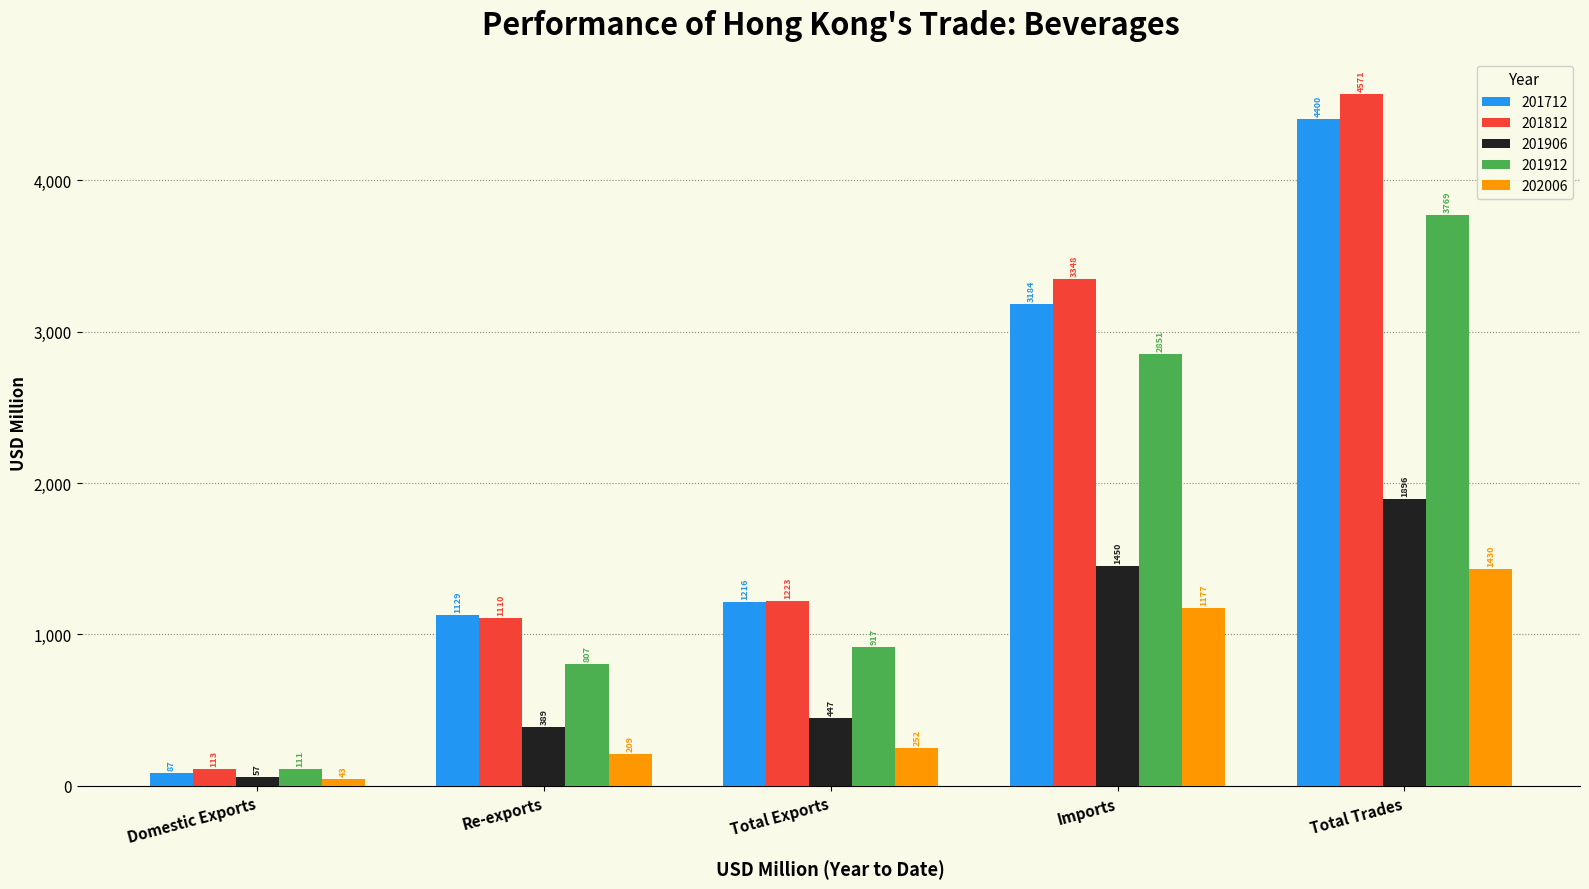

At Re-exports, list the series in order from smallest to largest.

202006, 201906, 201912, 201812, 201712